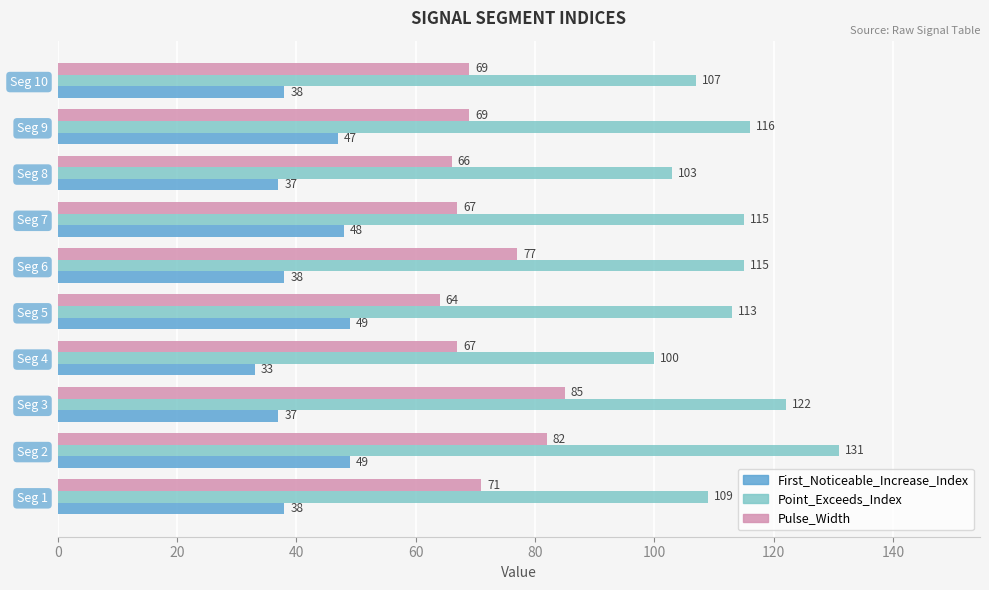

What is the maximum value for Pulse_Width?

85